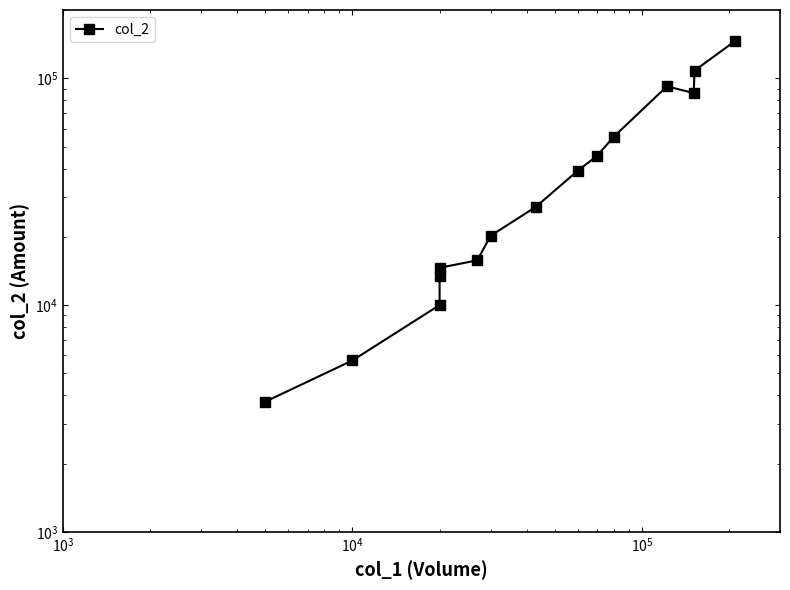

How many values are below 27100?

7